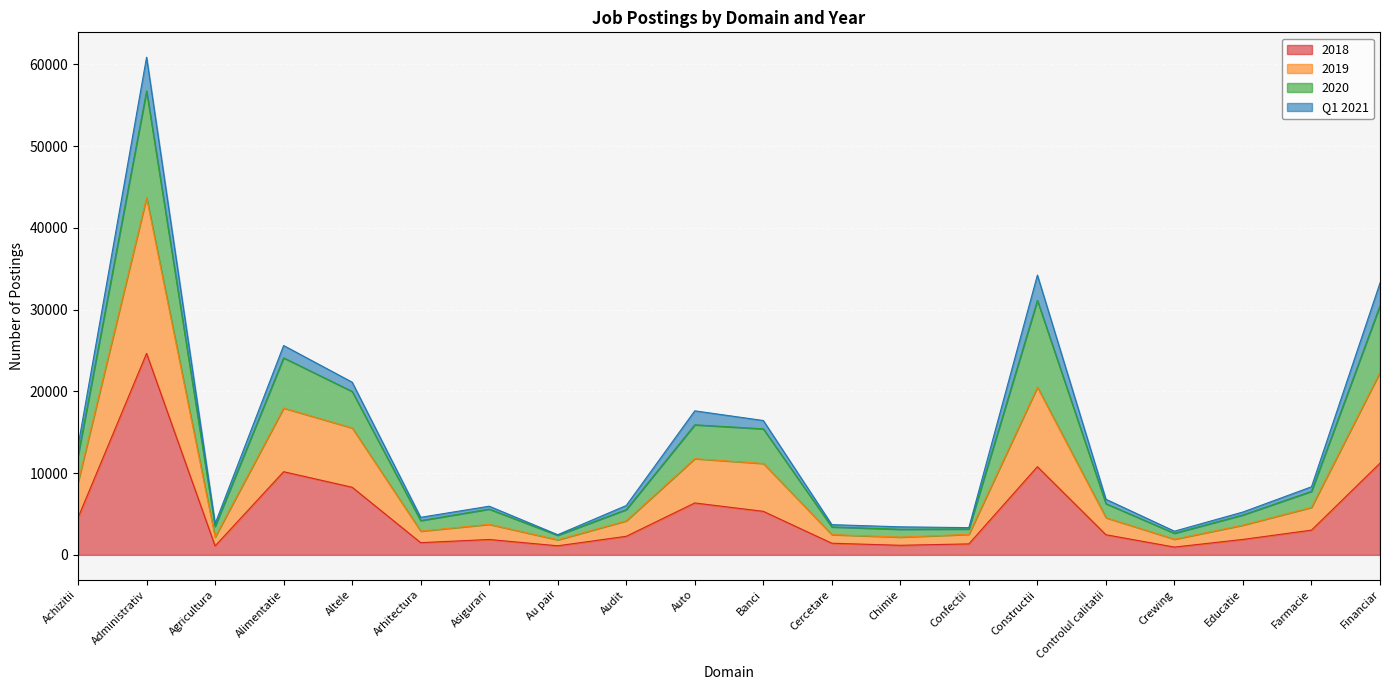

At which category is the sum across all series the highest?

Administrativ